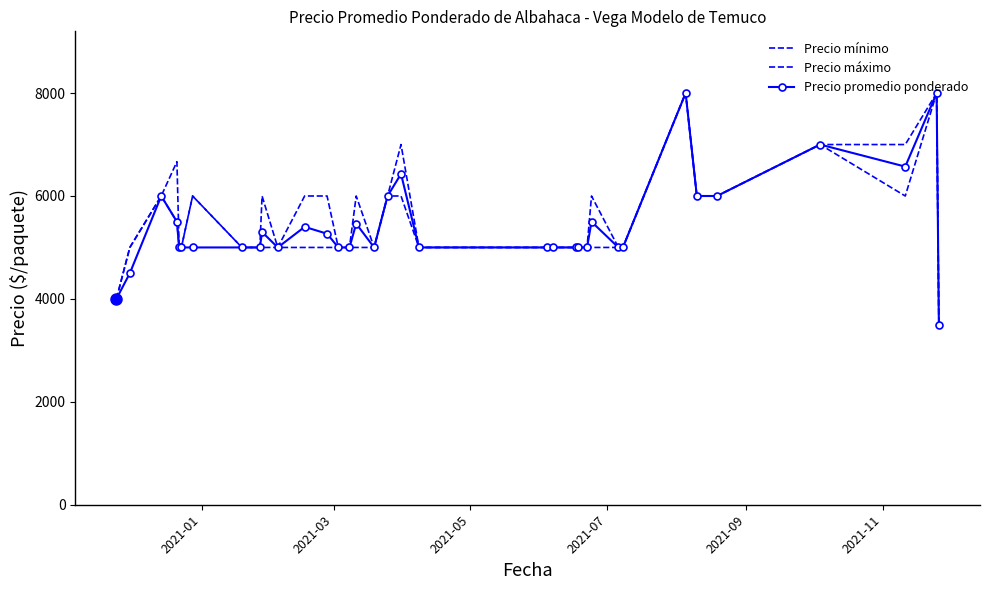

What is the smallest value displayed?

3500